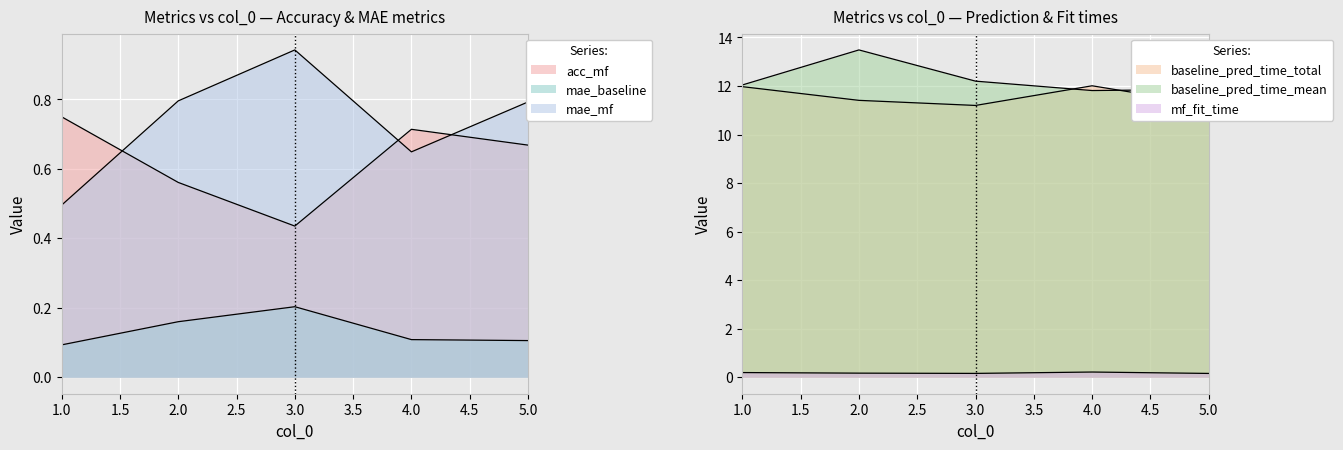

True or false: baseline_pred_time_mean has a value of 12.0 at 1.

True